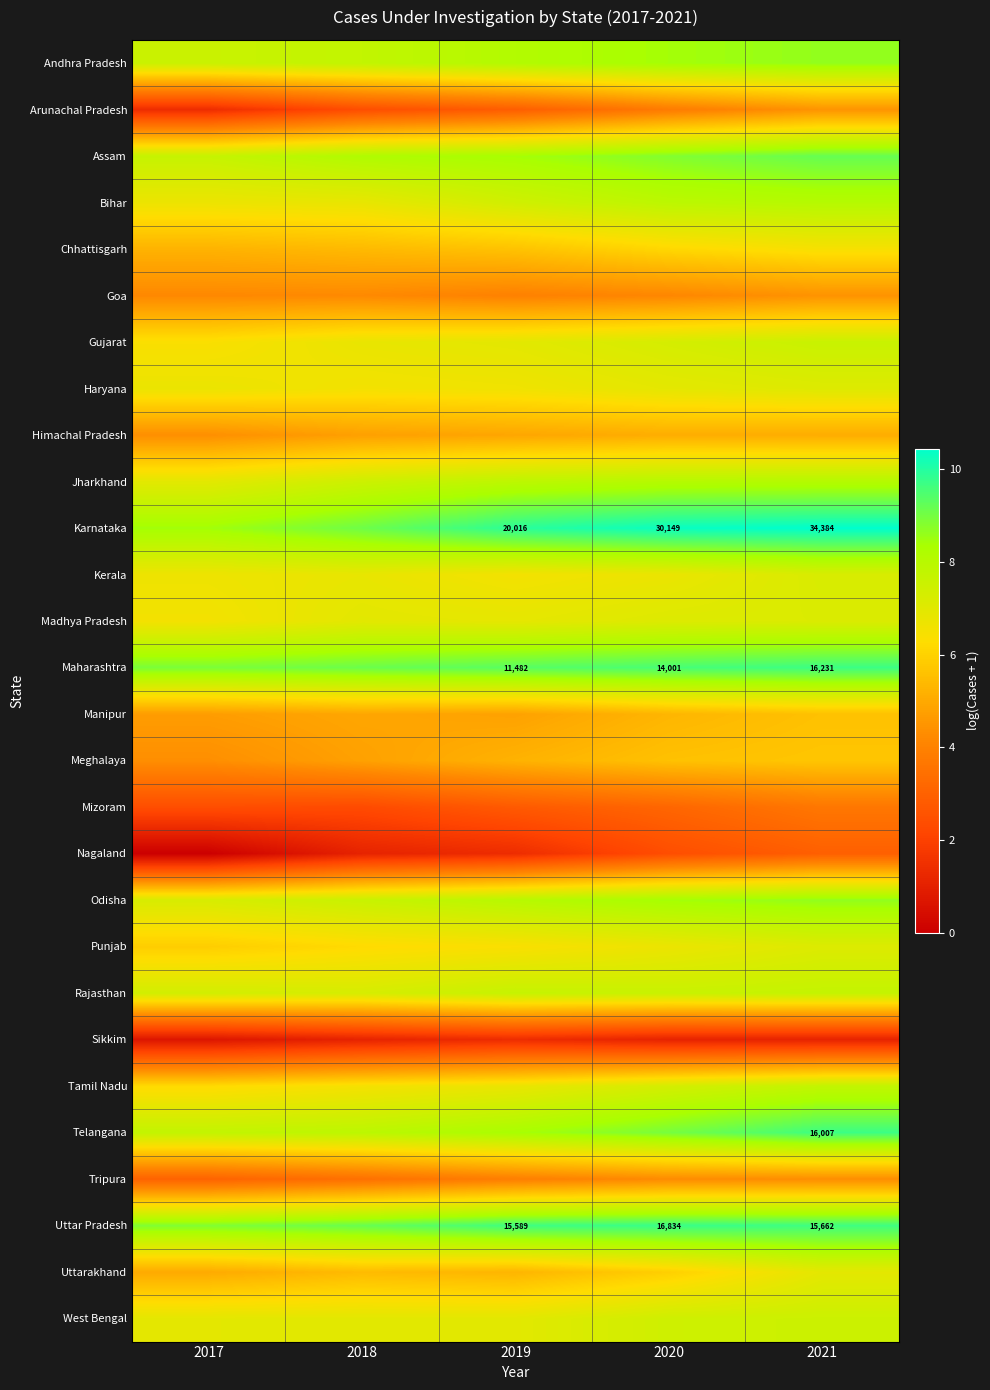

Which has a higher value, 2021 or 2019?

2021